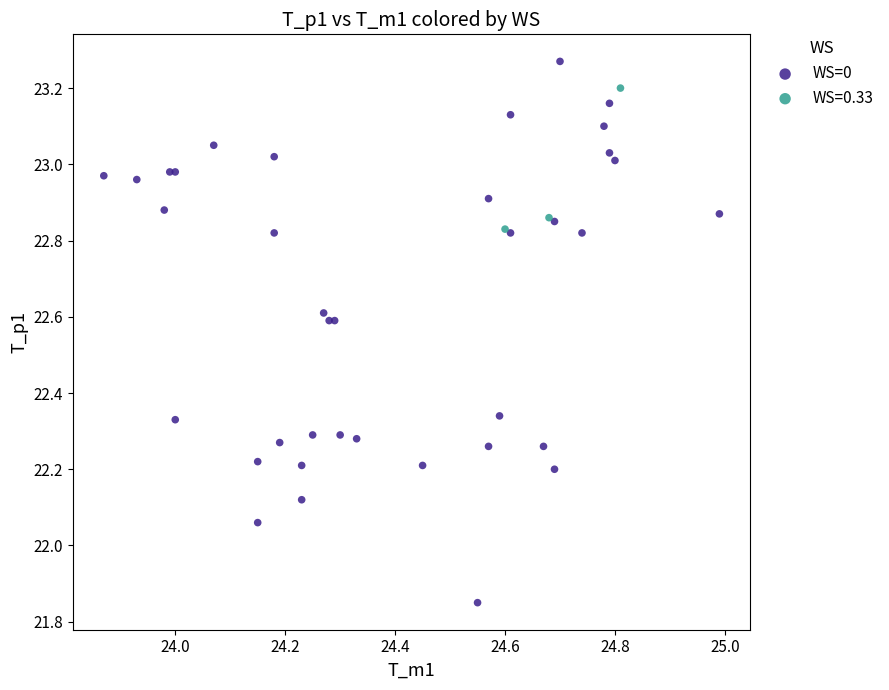

Which series contains the highest Y value?

WS=0